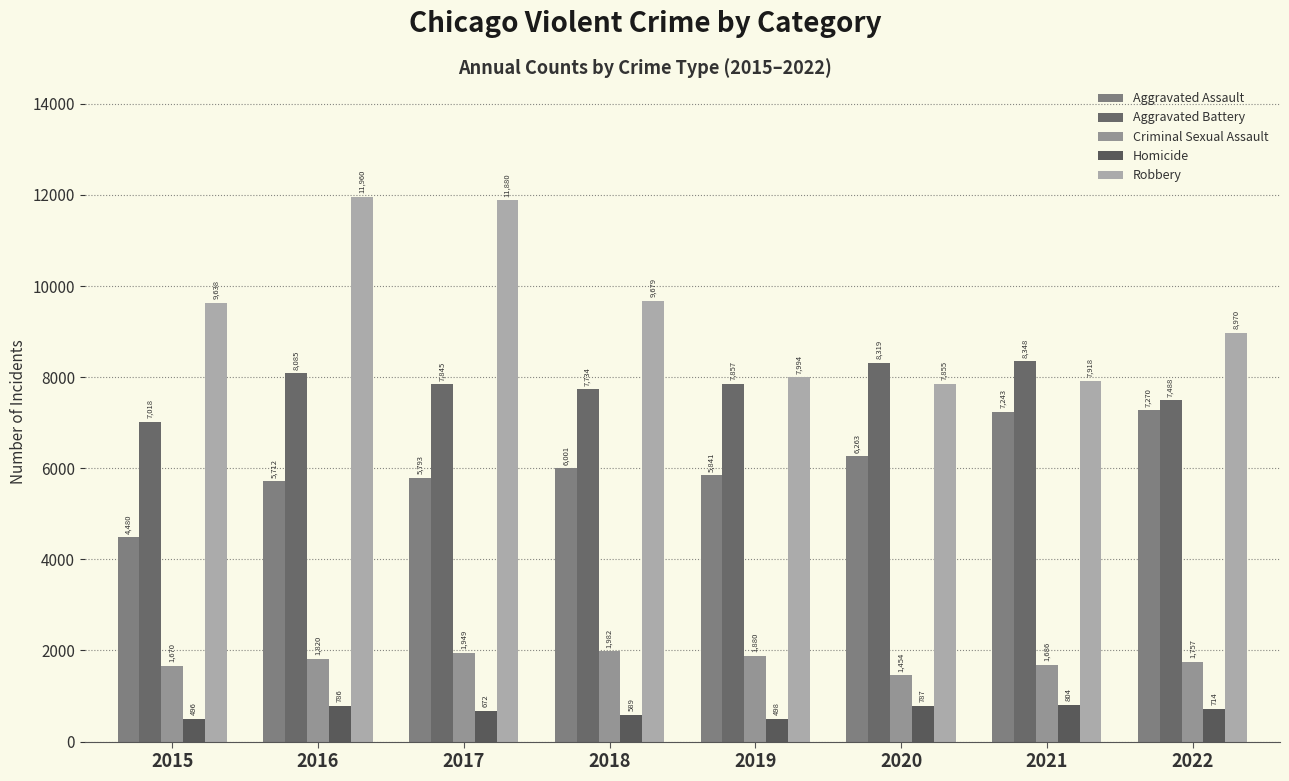

Is the value of Robbery at 2021 greater than the value of Homicide at 2021?

Yes